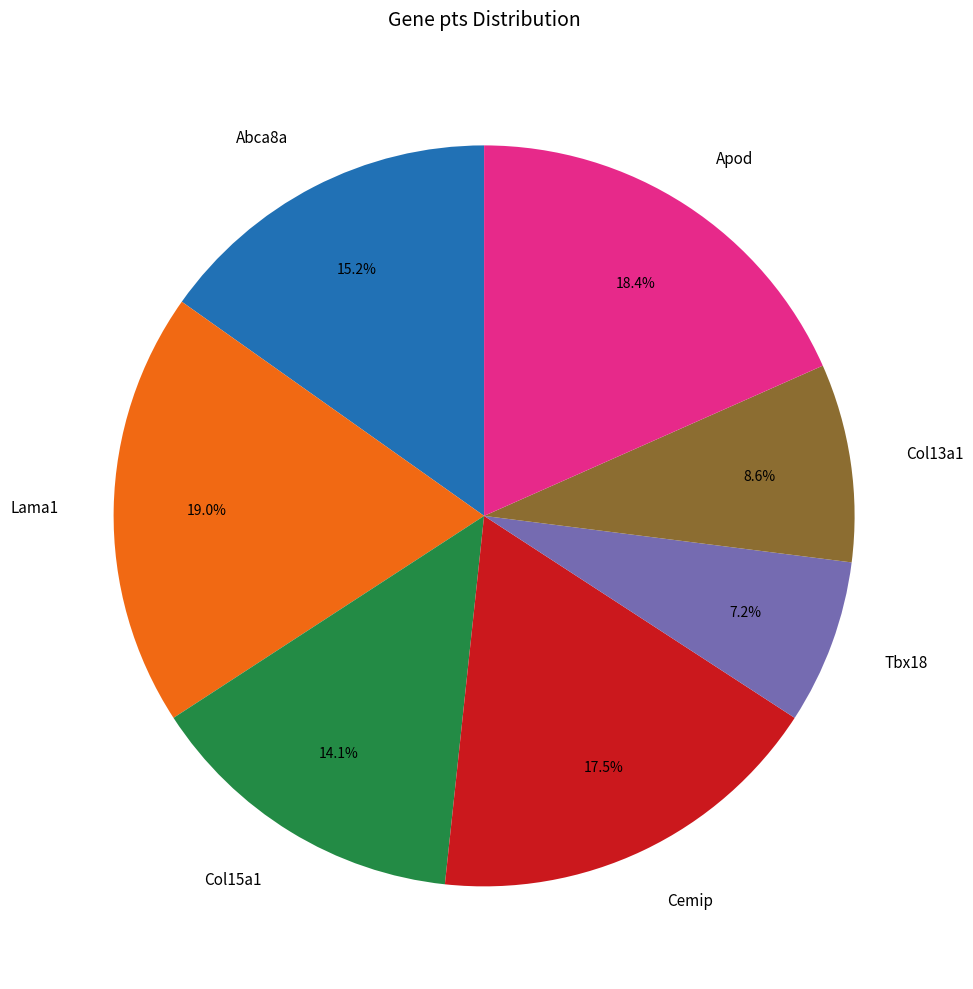

Does Col15a1 account for over 50% of the chart?

No